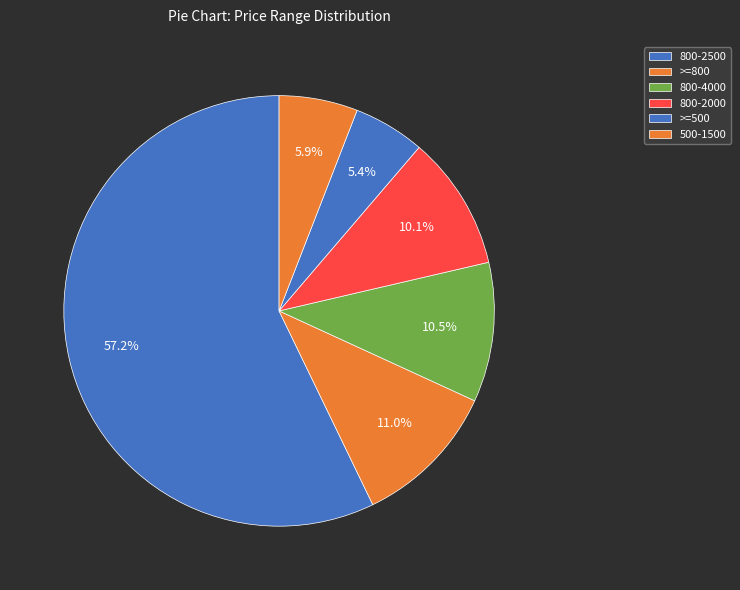

How many segments does this pie chart have?

6